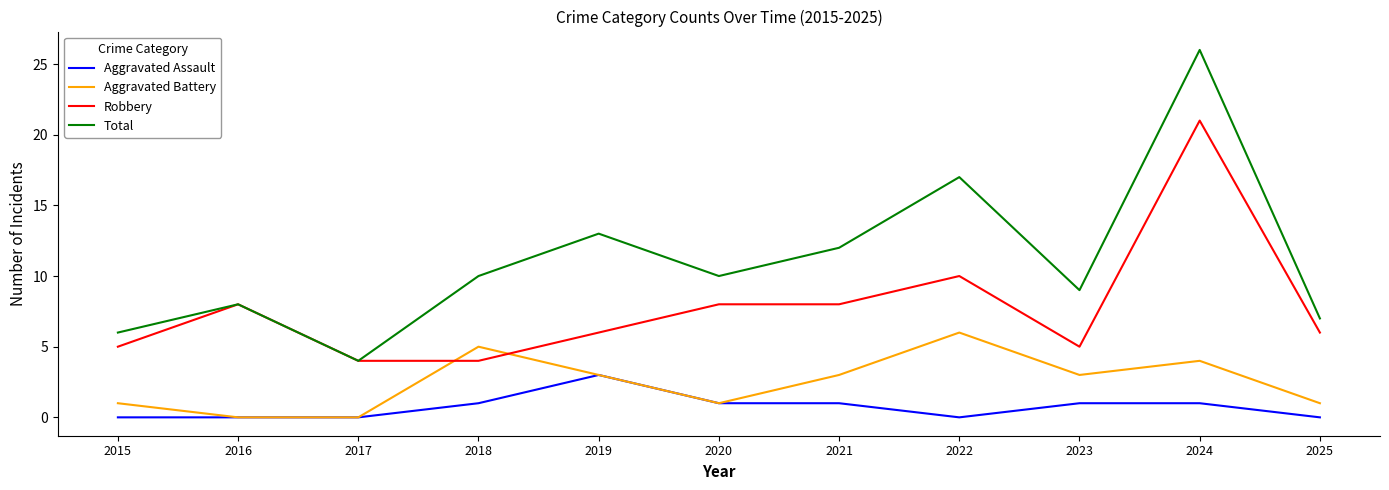

Reading right to left, transcribe all the data shown in this chart.

Aggravated Assault: 0	1	1	0	1	1	3	1	0	0	0
Aggravated Battery: 1	4	3	6	3	1	3	5	0	0	1
Robbery: 6	21	5	10	8	8	6	4	4	8	5
Total: 7	26	9	17	12	10	13	10	4	8	6